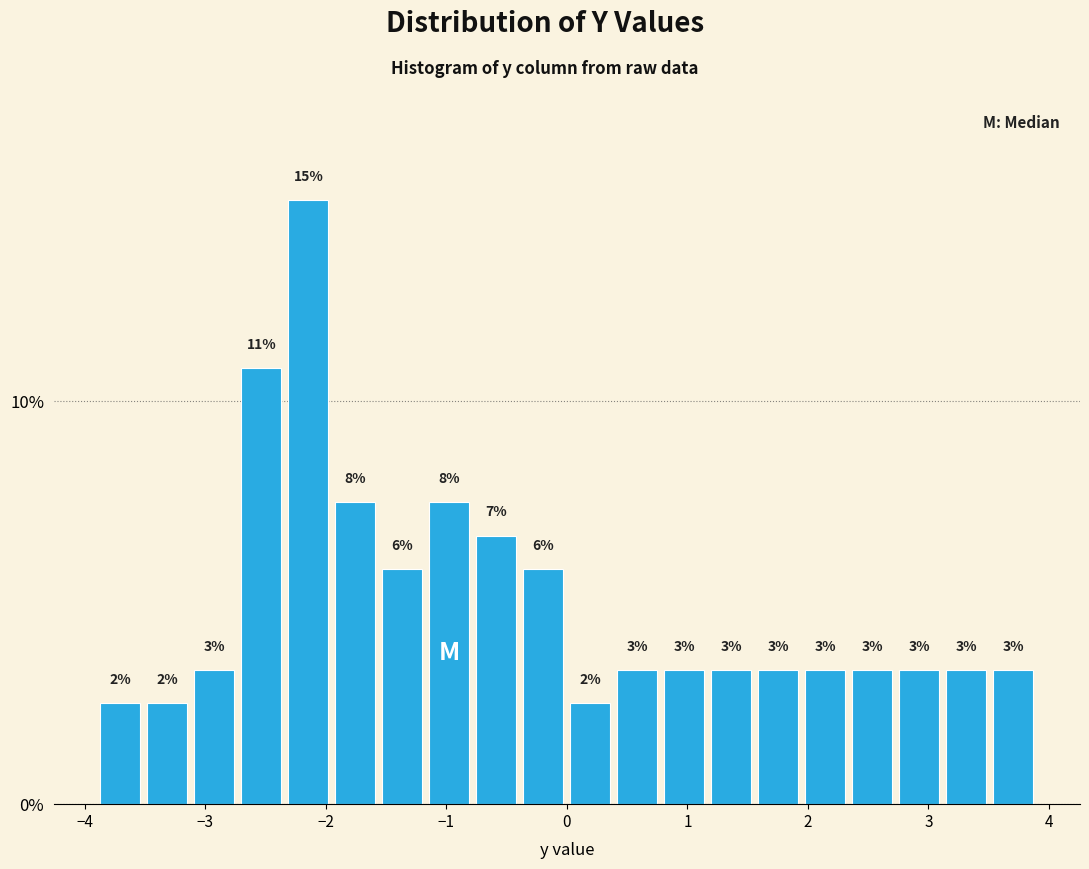

Around what value on the x-axis is the tallest bar? Give the approximate position of its centre, as read against the axis.

-2.1